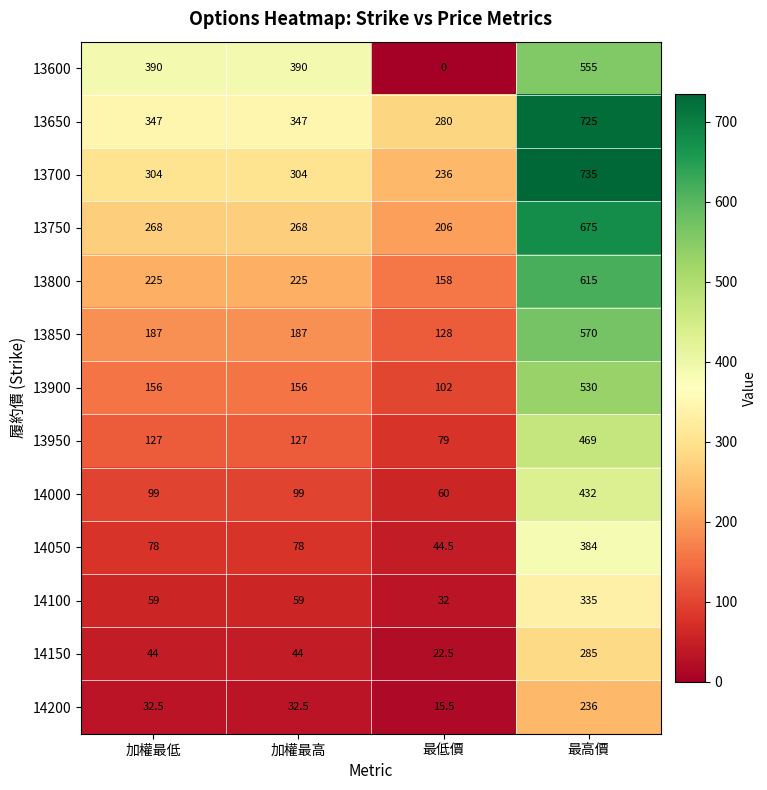

Which series has the widest spread of values?

13600